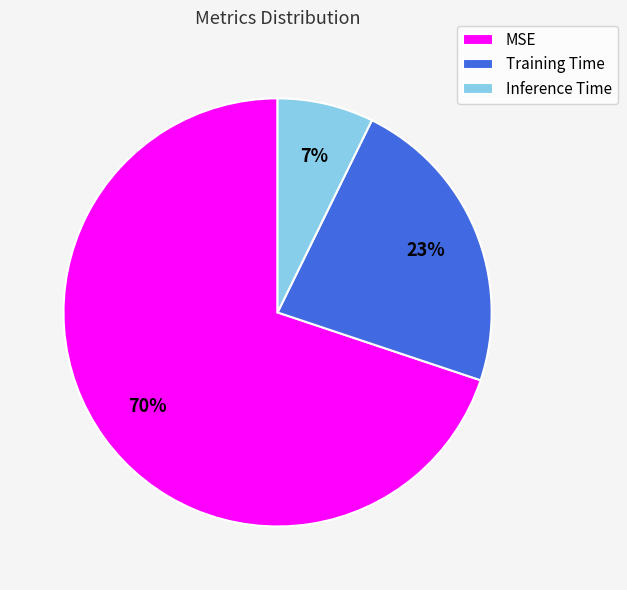

Which slice represents more than half of the pie?

MSE